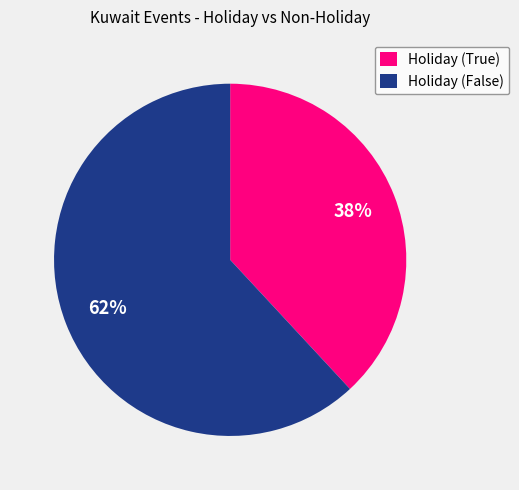

Which slice is the smallest?

Holiday (True)